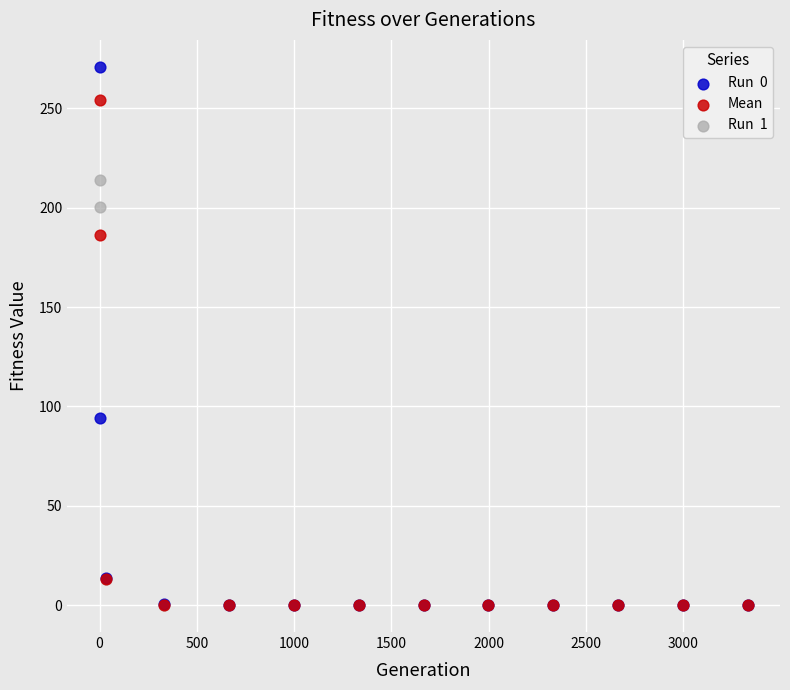

Across all series, what Y value is closest to 135?

94.4